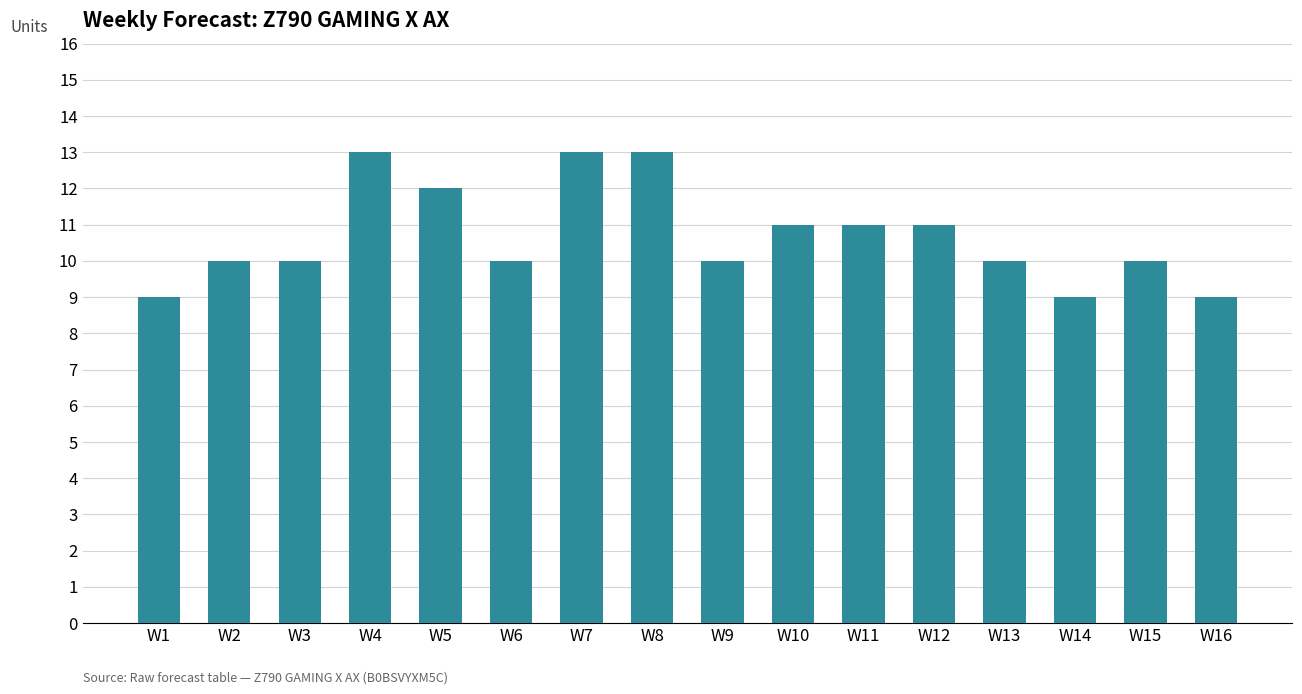

The chart shows a value of 11 at W10. True or false?

True